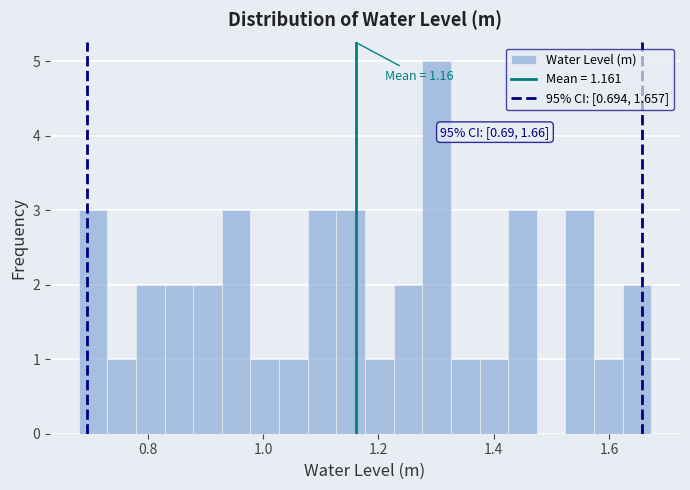

Read against the x-axis, roughly where is the centre of the tallest bar?

1.30